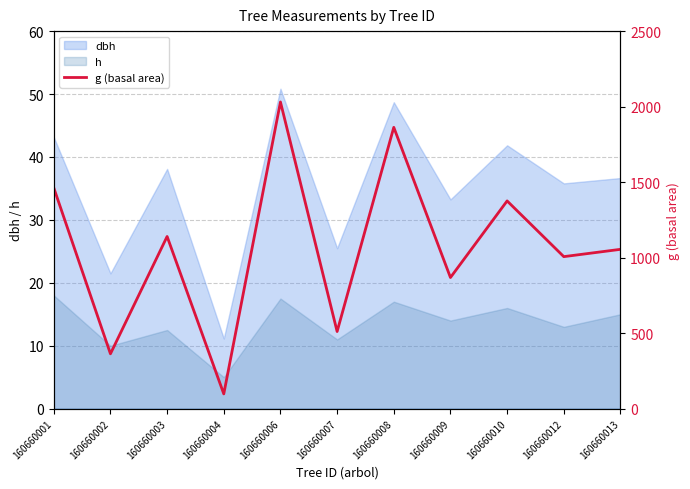

True or false: dbh and h cross at least once.

False